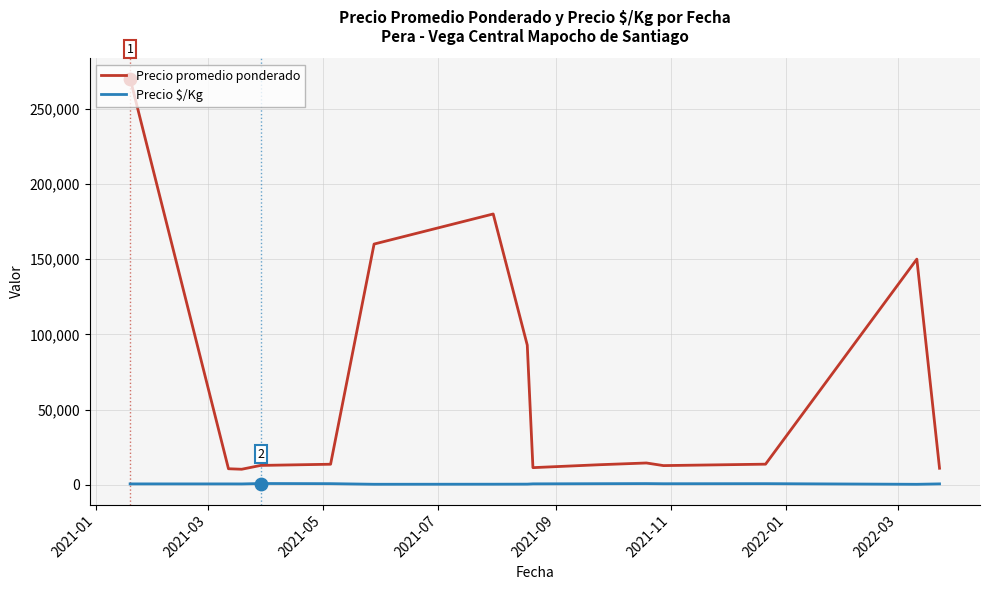

Which series has the largest total across all categories?

Precio promedio ponderado